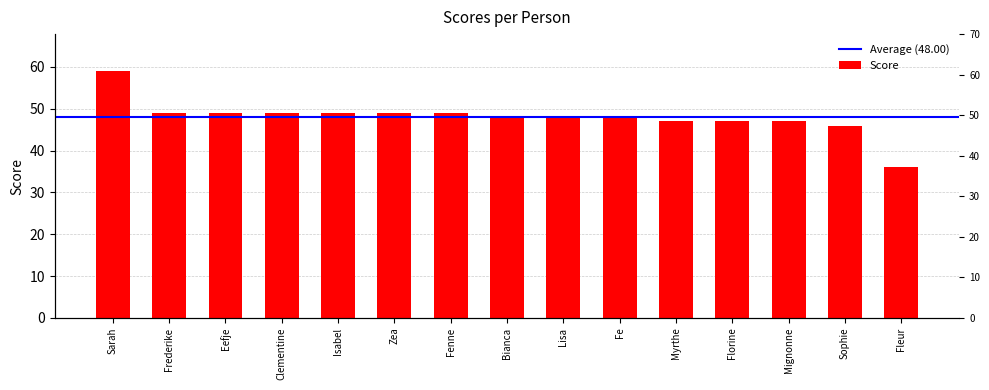

What is the greatest value displayed?

59